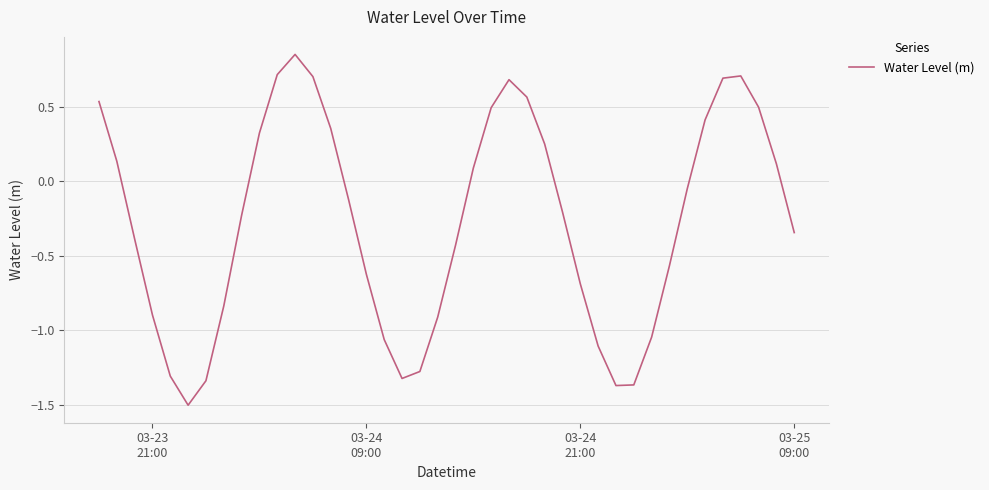

What is the difference between the maximum and minimum values?

2.4